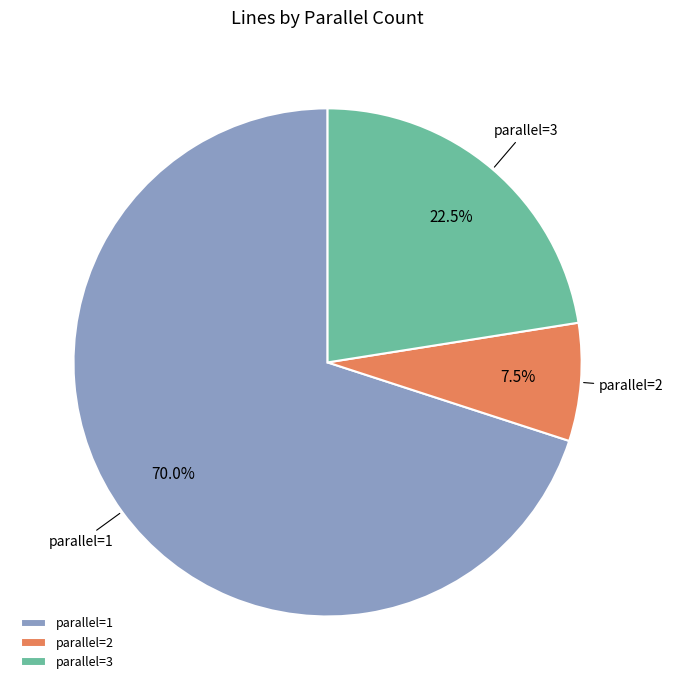

Which slice is the smallest?

parallel=2